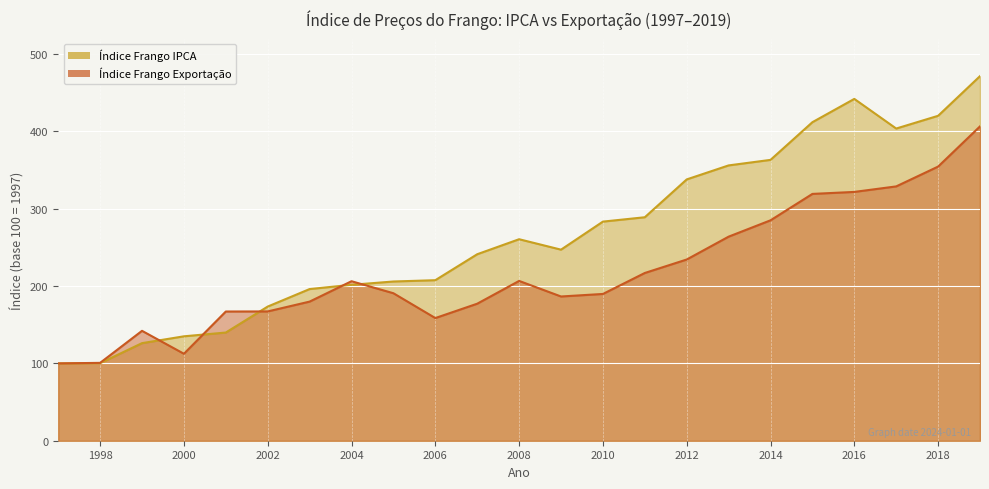

The Índice Frango Exportação series shows 190.8 at 2005. True or false?

True